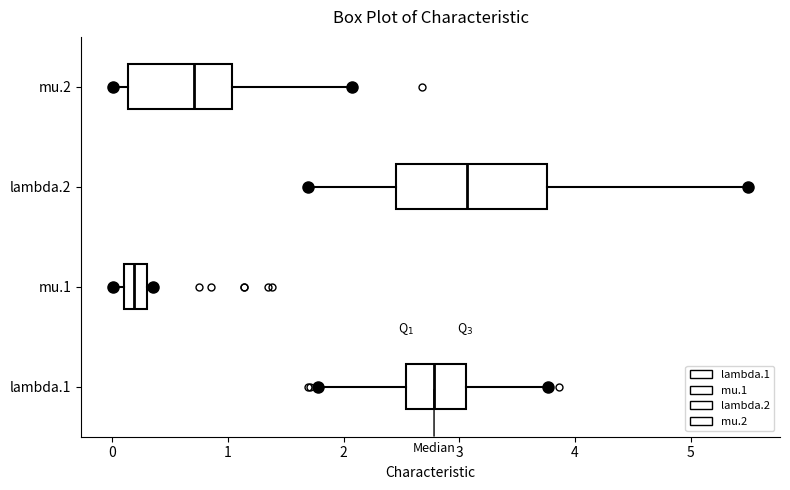

Where is the left edge of the box for mu.1 on the x-axis? The values are not printed on the chart, so give them approximately, as read against the axis.

0.1